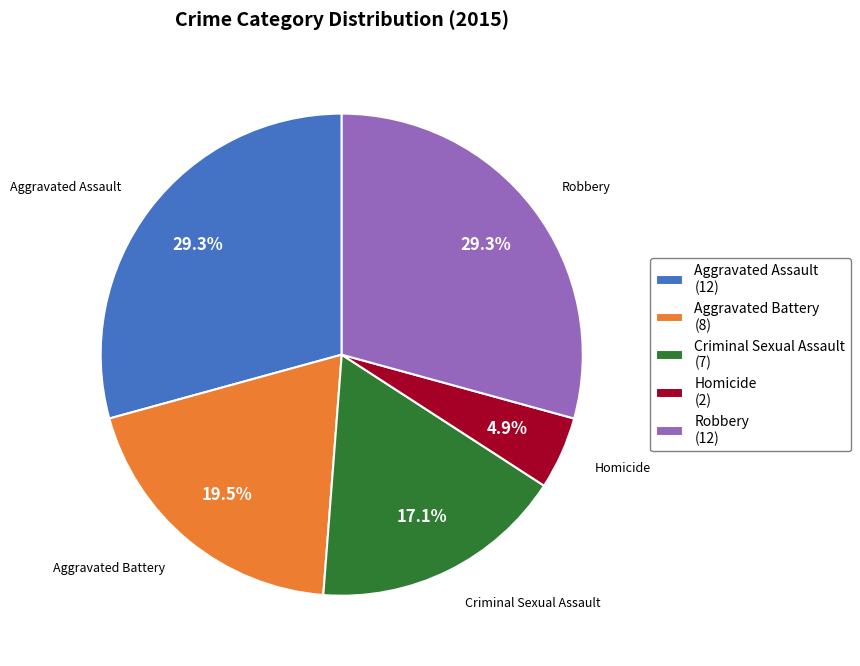

To the nearest percent, what is the difference between the Homicide and Aggravated Assault slice percentages?

24%